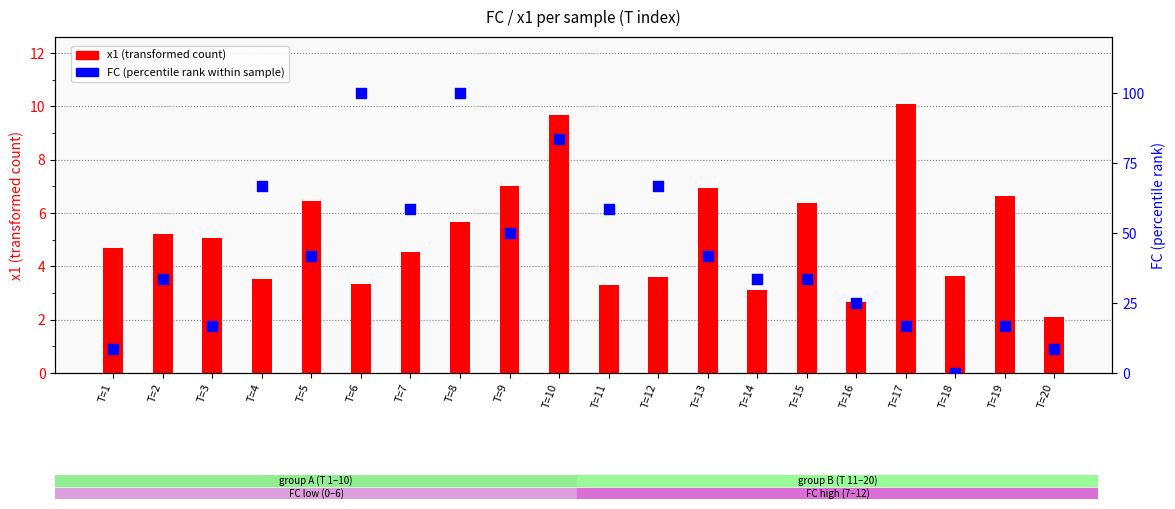

Which series has the largest total across all categories?

FC (percentile rank)